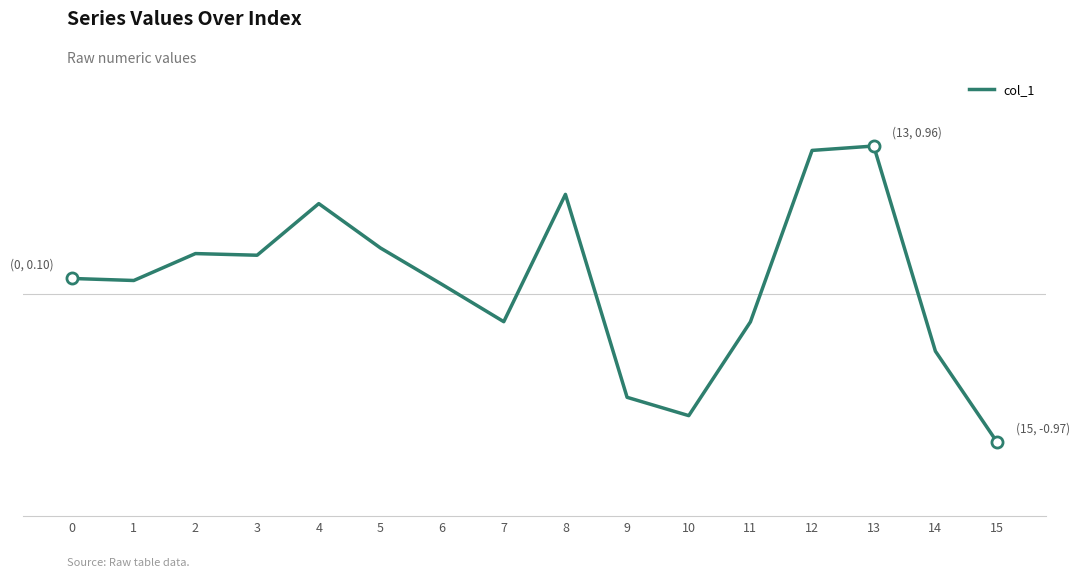

What is the change in value from 5 to 10?

-1.1